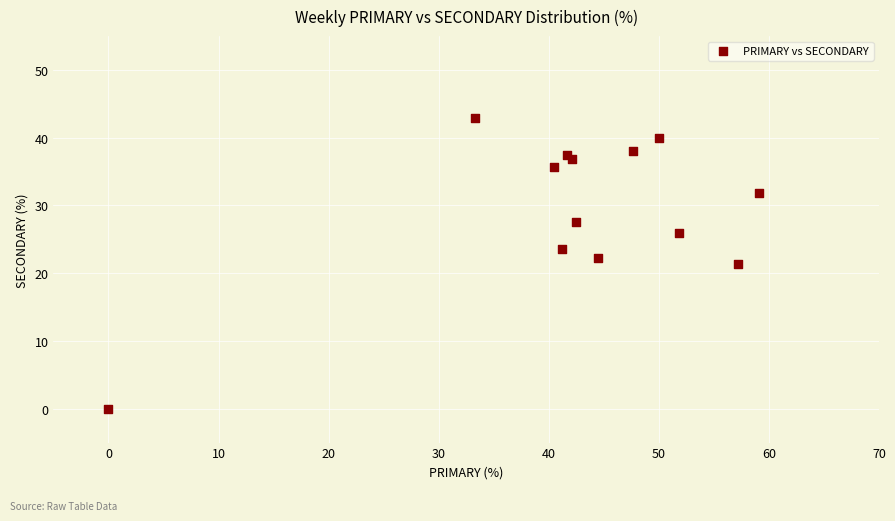

What is the range of X values (max minus min)?

59.1